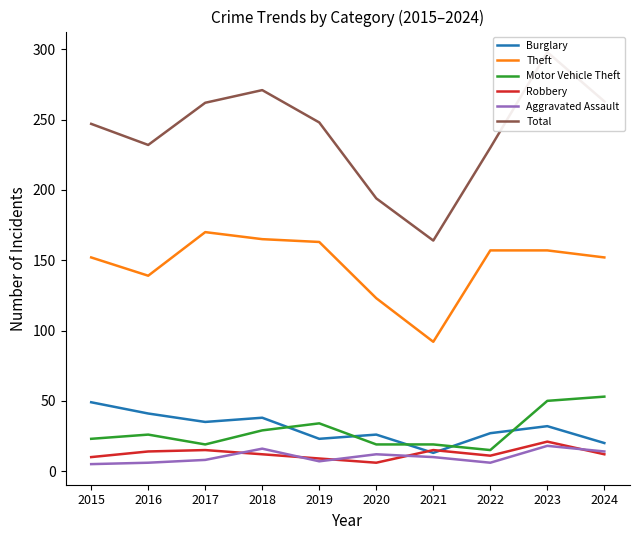

Is the value of Burglary at 2015 greater than the value of Motor Vehicle Theft at 2016?

Yes